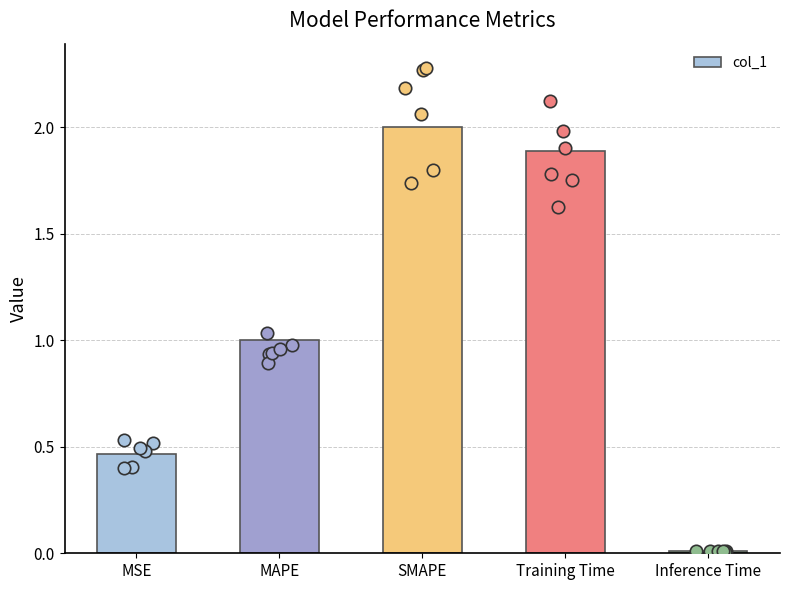

Between MSE and MAPE, which is larger?

MAPE